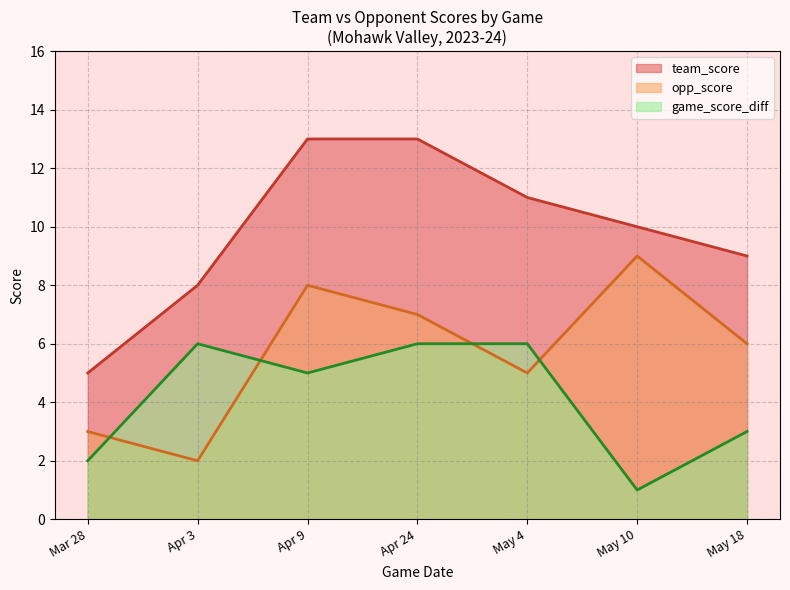

At which category is the sum across all series the highest?

Apr 9